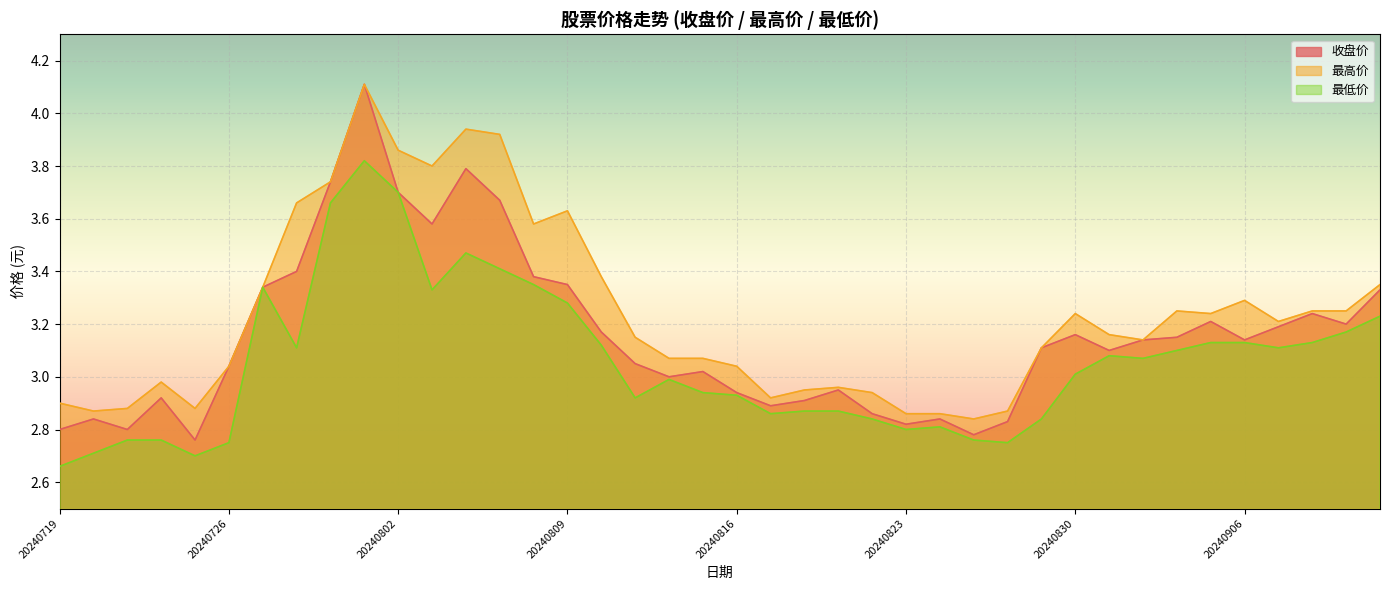

What is the sum of the 最低价 values at 20240724 and 20240826?

5.6